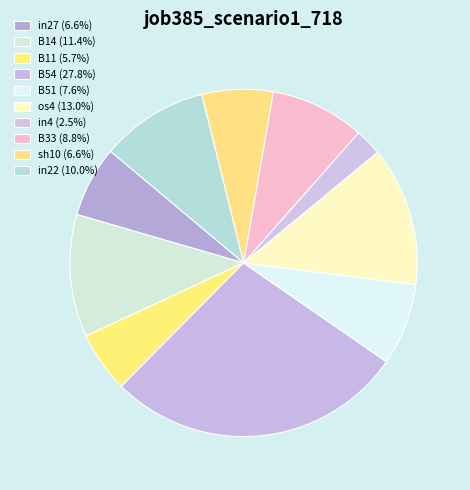

Which slice is the largest?

B54